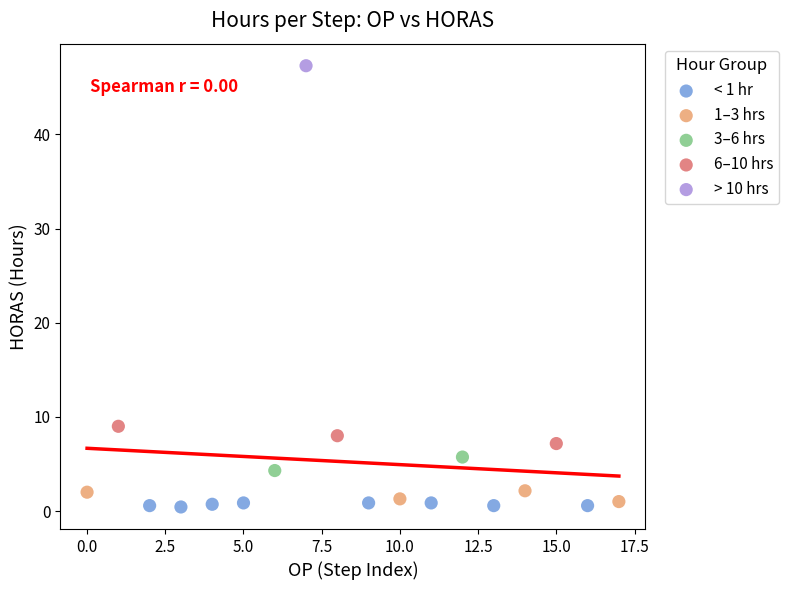

What are all the series names shown in the legend?

< 1 hr, 1–3 hrs, 3–6 hrs, 6–10 hrs, > 10 hrs